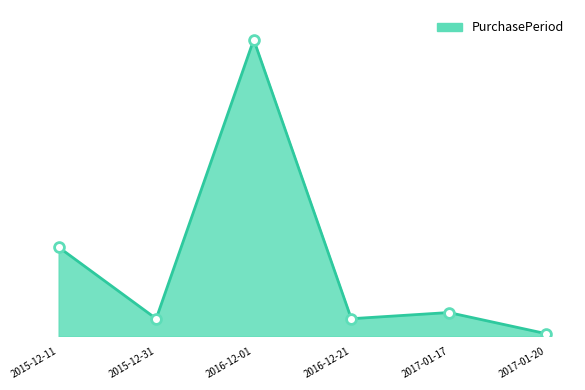

Approximately how many times larger is the value at 2017-01-20 compared to 2017-01-17?

0.1